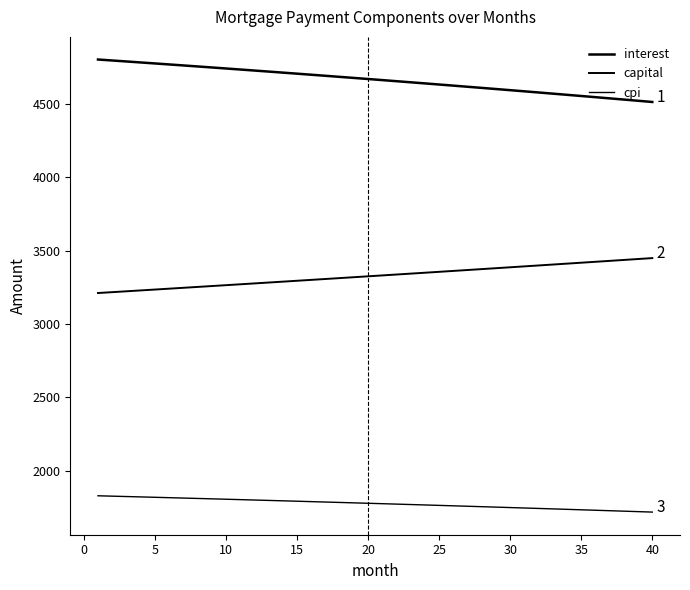

What is the sum of all capital values?

133140.4